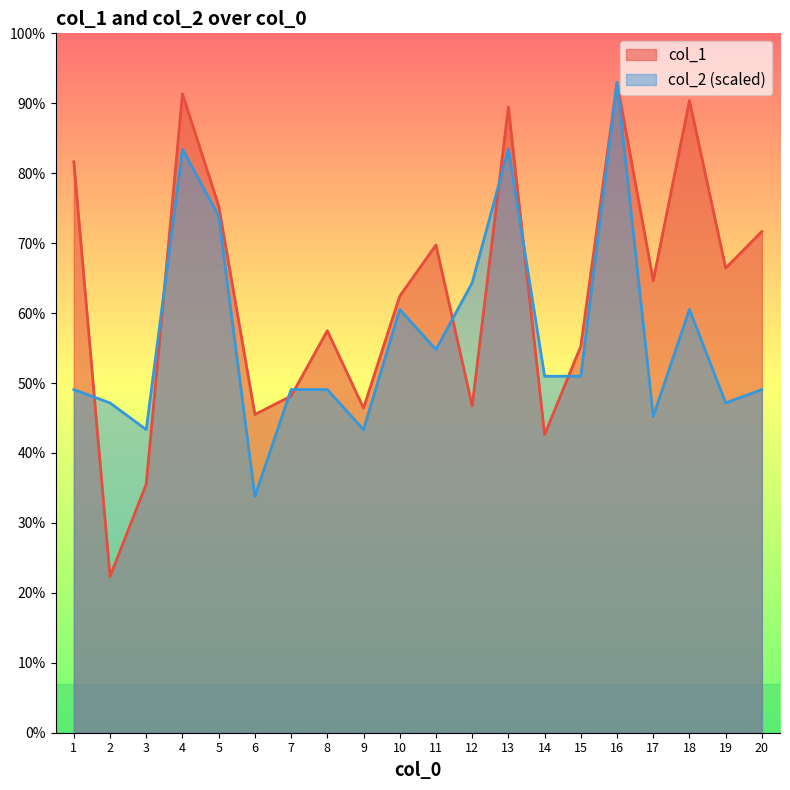

How many times do col_2 and col_1 cross each other?

8